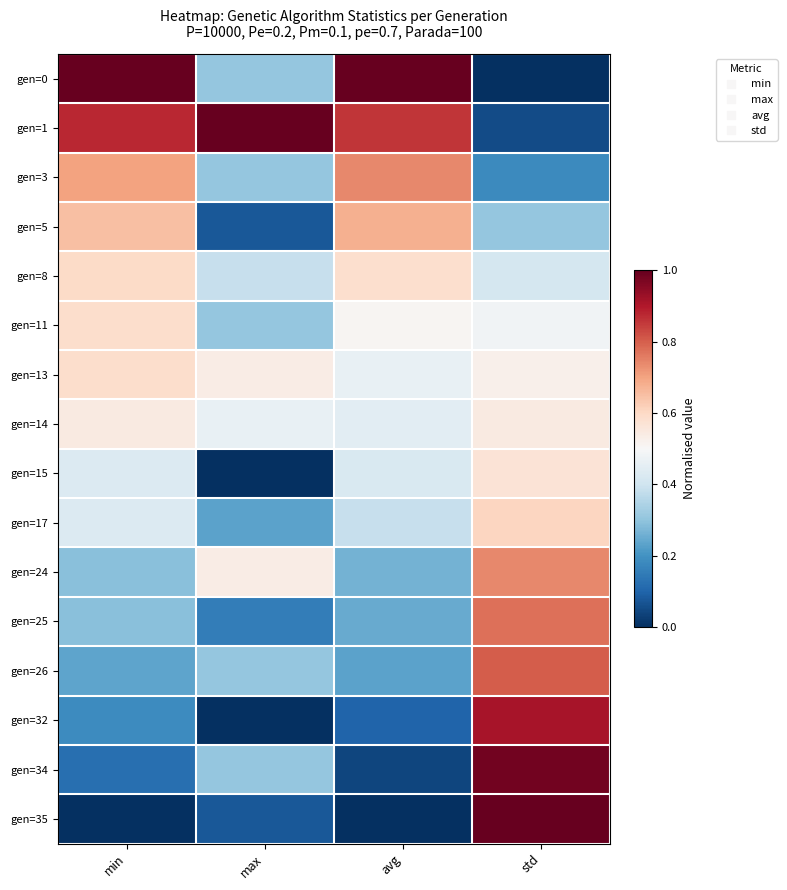

Reading left to right, transcribe all the data shown in this chart.

gen=0: min=1.0	max=0.3	avg=1.0	std=0.0
gen=1: min=0.9	max=1.0	avg=0.9	std=0.1
gen=3: min=0.7	max=0.3	avg=0.7	std=0.2
gen=5: min=0.6	max=0.1	avg=0.7	std=0.3
gen=8: min=0.6	max=0.4	avg=0.6	std=0.4
gen=11: min=0.6	max=0.3	avg=0.5	std=0.5
gen=13: min=0.6	max=0.5	avg=0.5	std=0.5
gen=14: min=0.5	max=0.5	avg=0.4	std=0.5
gen=15: min=0.4	max=0.0	avg=0.4	std=0.6
gen=17: min=0.4	max=0.2	avg=0.4	std=0.6
gen=24: min=0.3	max=0.5	avg=0.3	std=0.7
gen=25: min=0.3	max=0.2	avg=0.2	std=0.8
gen=26: min=0.2	max=0.3	avg=0.2	std=0.8
gen=32: min=0.2	max=0.0	avg=0.1	std=0.9
gen=34: min=0.1	max=0.3	avg=0.0	std=1.0
gen=35: min=0.0	max=0.1	avg=0.0	std=1.0